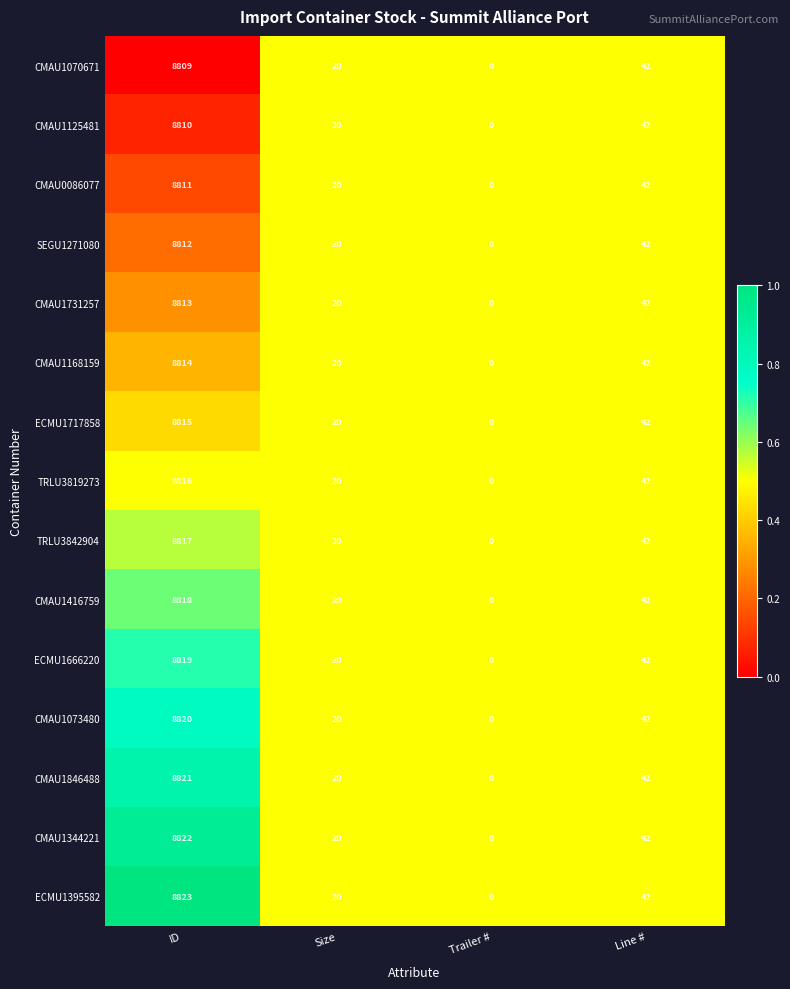

What is the difference between the CMAU1416759 values at Size and Trailer #?

20